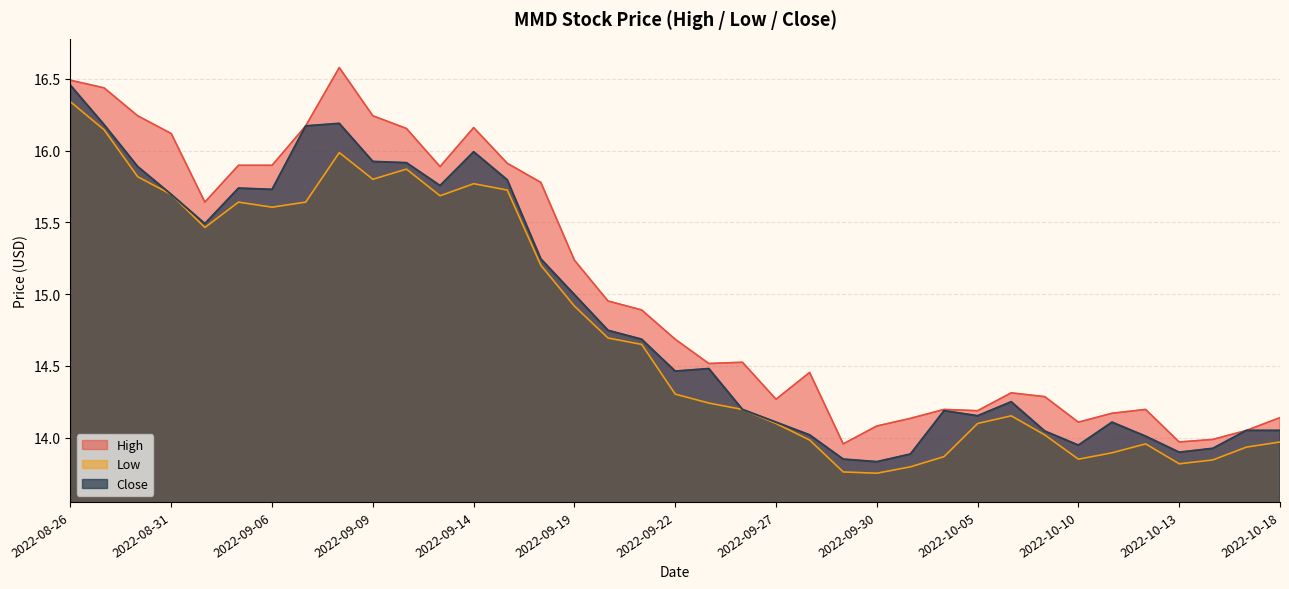

Where is the first local minimum for High?

2022-09-01